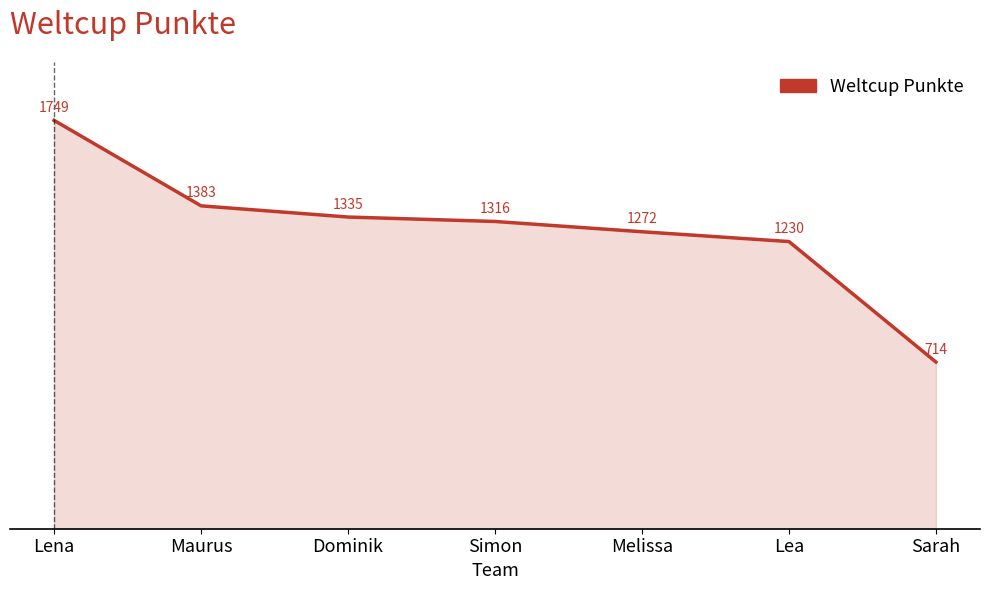

Reading right to left, what are all the values shown in this chart?

714	1230	1272	1316	1335	1383	1749